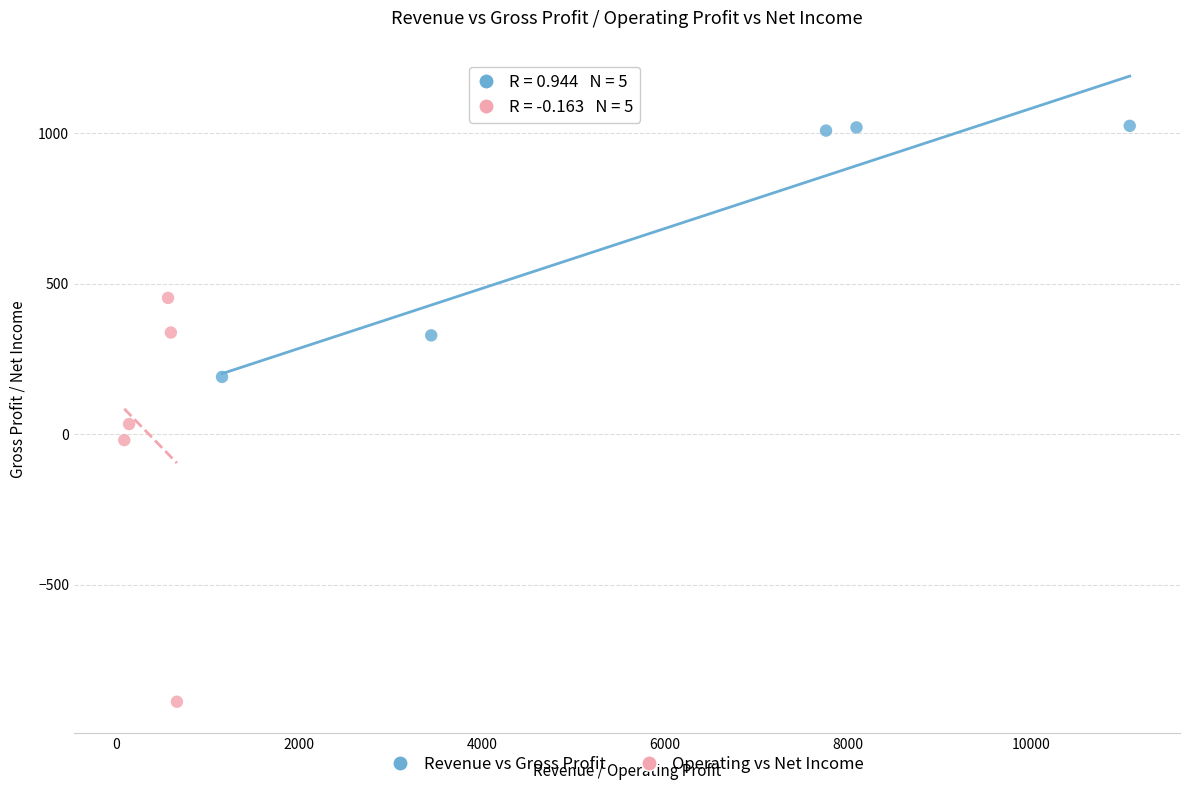

What are all the series names shown in the legend?

Revenue vs Gross Profit, Operating vs Net Income